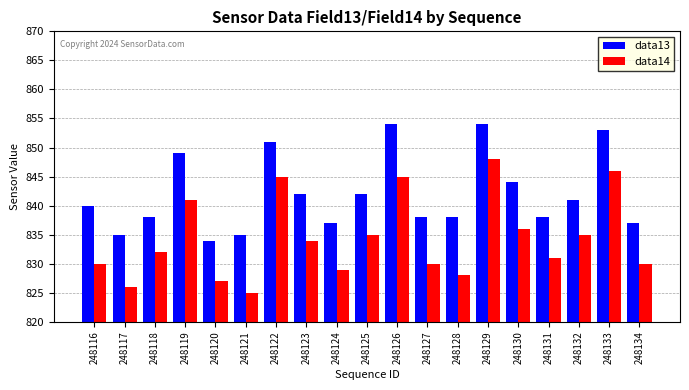

Reading right to left, extract all data points from this chart.

data13: 248134=837	248133=853	248132=841	248131=838	248130=844	248129=854	248128=838	248127=838	248126=854	248125=842	248124=837	248123=842	248122=851	248121=835	248120=834	248119=849	248118=838	248117=835	248116=840
data14: 248134=830	248133=846	248132=835	248131=831	248130=836	248129=848	248128=828	248127=830	248126=845	248125=835	248124=829	248123=834	248122=845	248121=825	248120=827	248119=841	248118=832	248117=826	248116=830